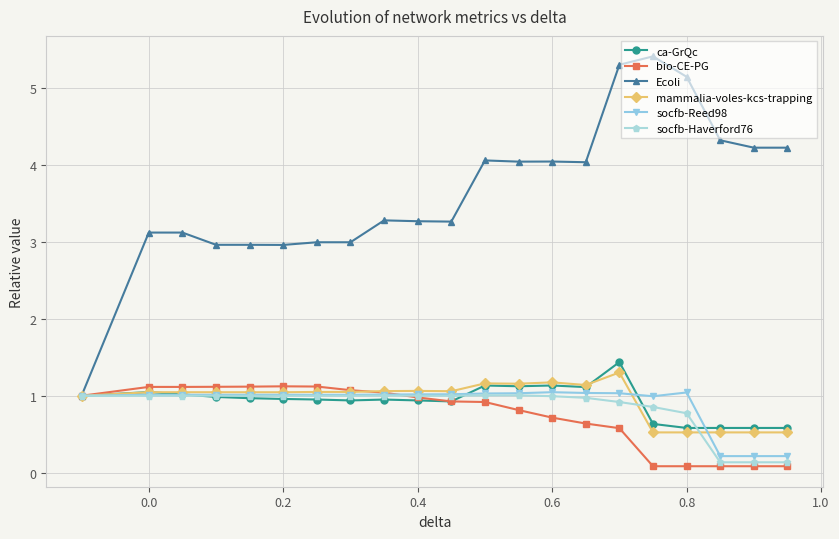

What is the value of the ca-GrQc point at the 3rd from the left?

1.0